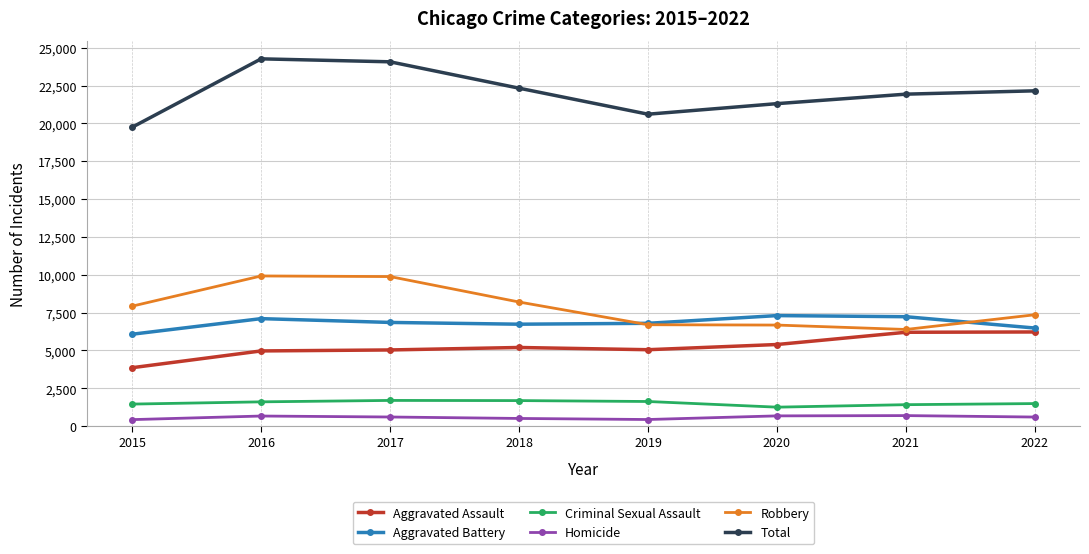

True or false: Criminal Sexual Assault has more than 0 points higher than both neighbors.

True